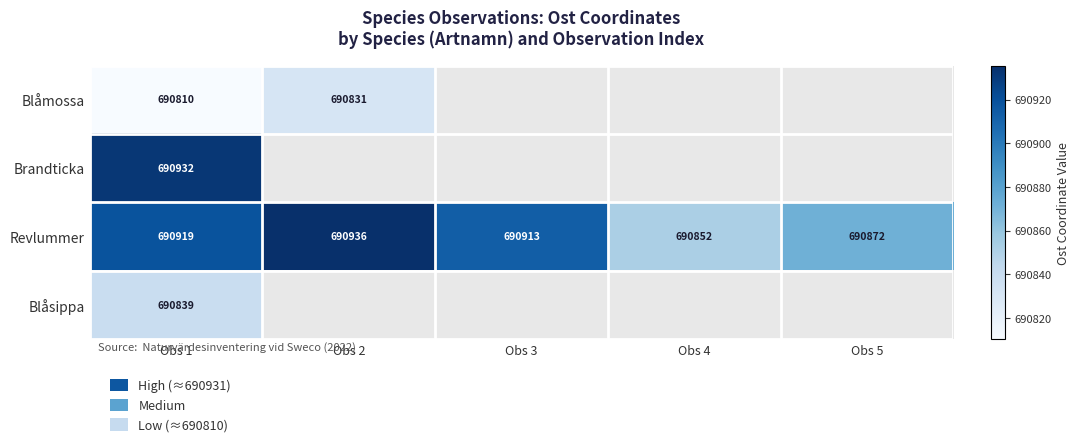

At Obs 1, list the series in order from smallest to largest.

Blåmossa, Blåsippa, Revlummer, Brandticka